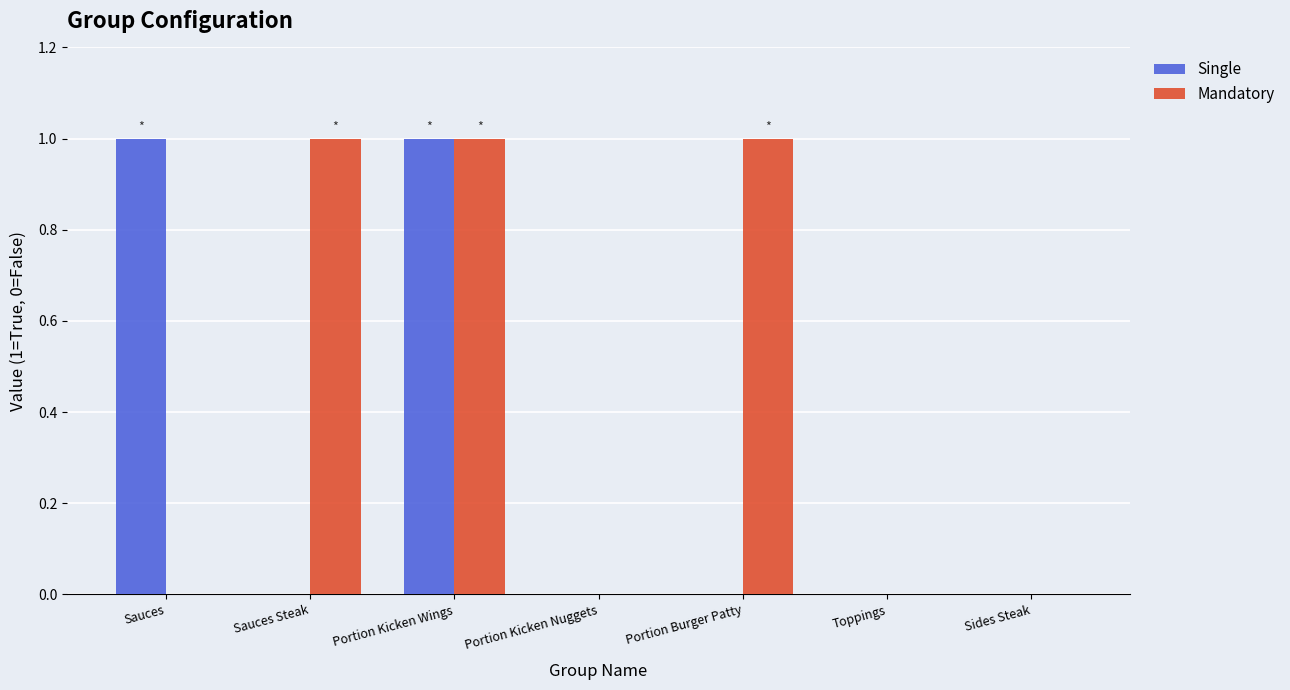

Which series has the largest total across all categories?

Mandatory